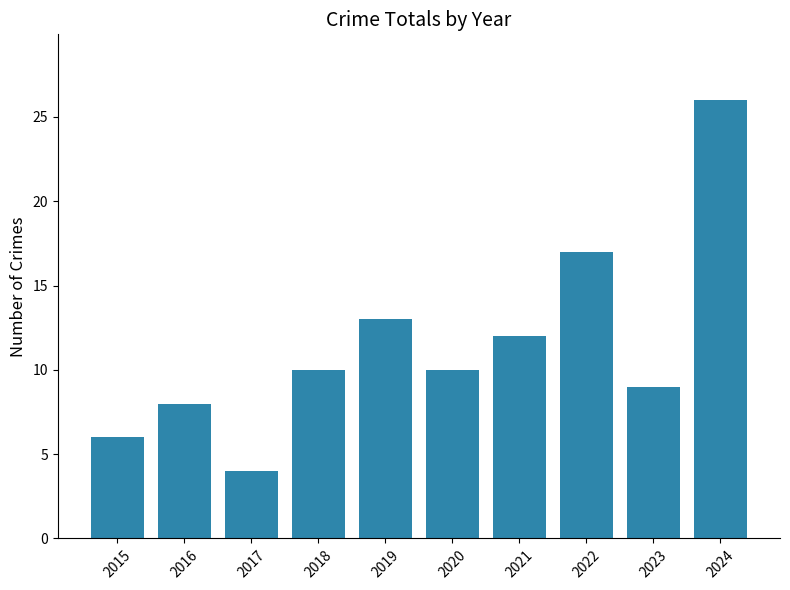

How many distinct data groups are displayed?

1